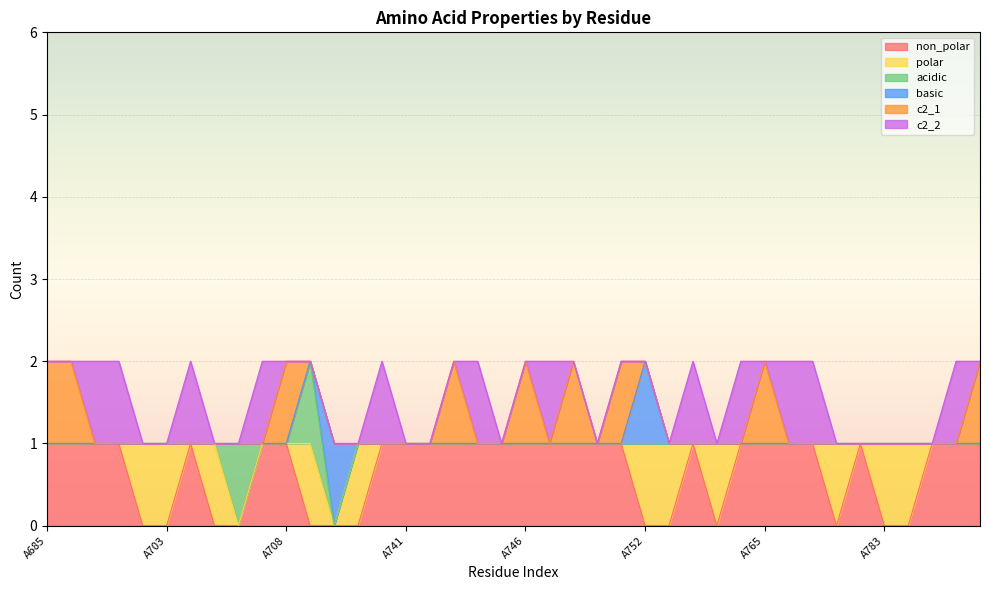

How many lines are shown in the chart?

6